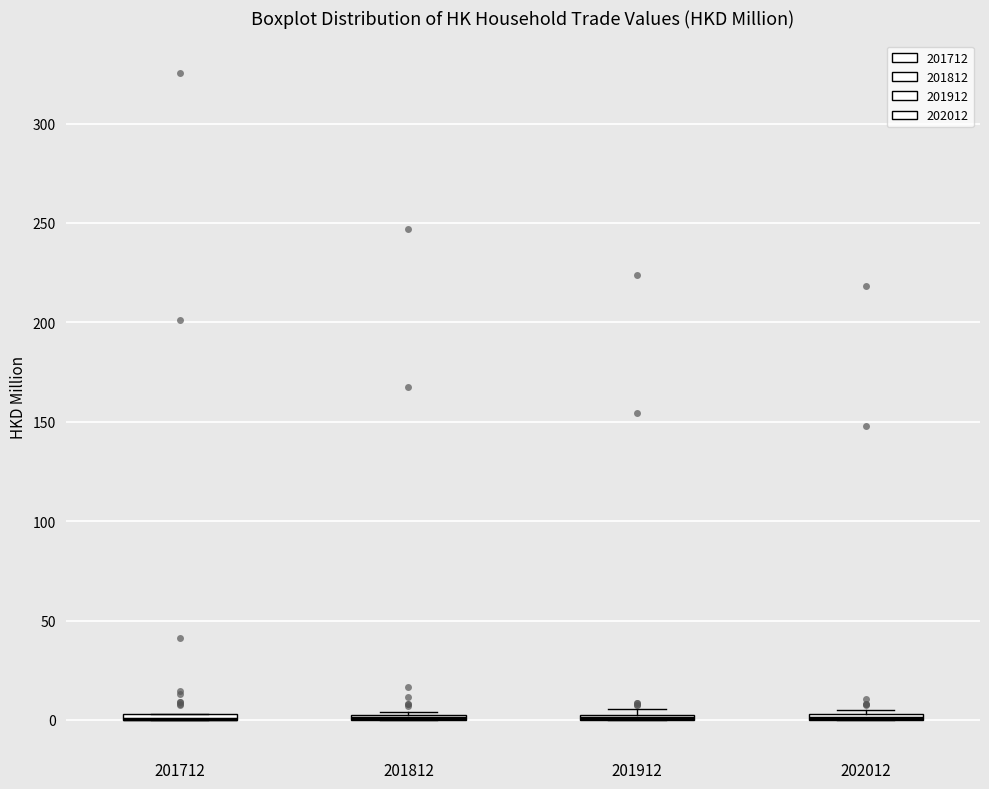

Where is the upper edge of the box at x = 201712 on the y-axis? The values are not printed on the chart, so give them approximately, as read against the axis.

5